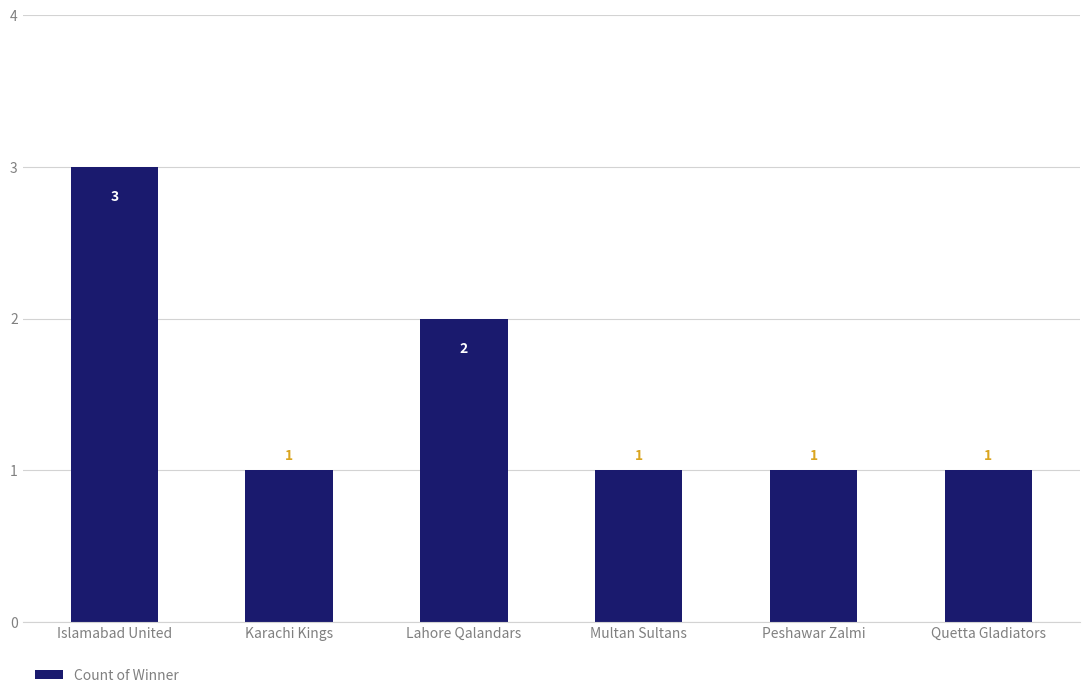

What is the label of the 3rd bar from the left?

Lahore Qalandars